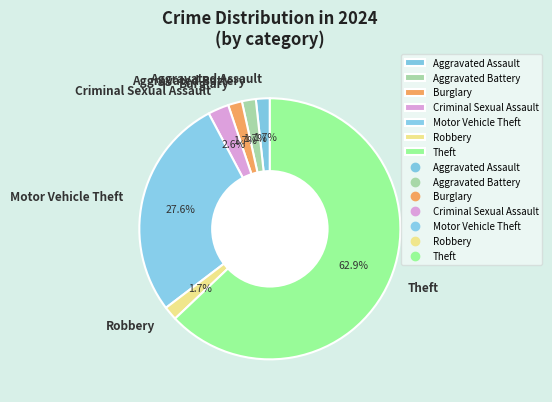

To the nearest percent, what is the combined percentage of Aggravated Assault and Theft?

65%